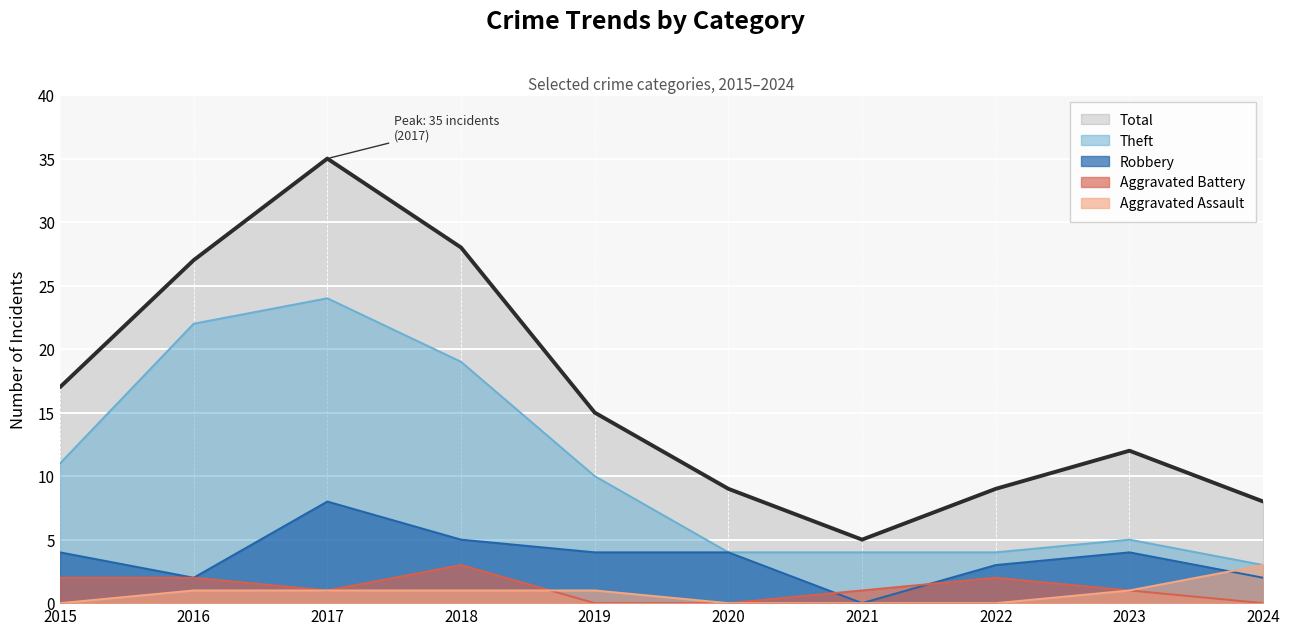

Where is the first local maximum for Aggravated Battery?

2018